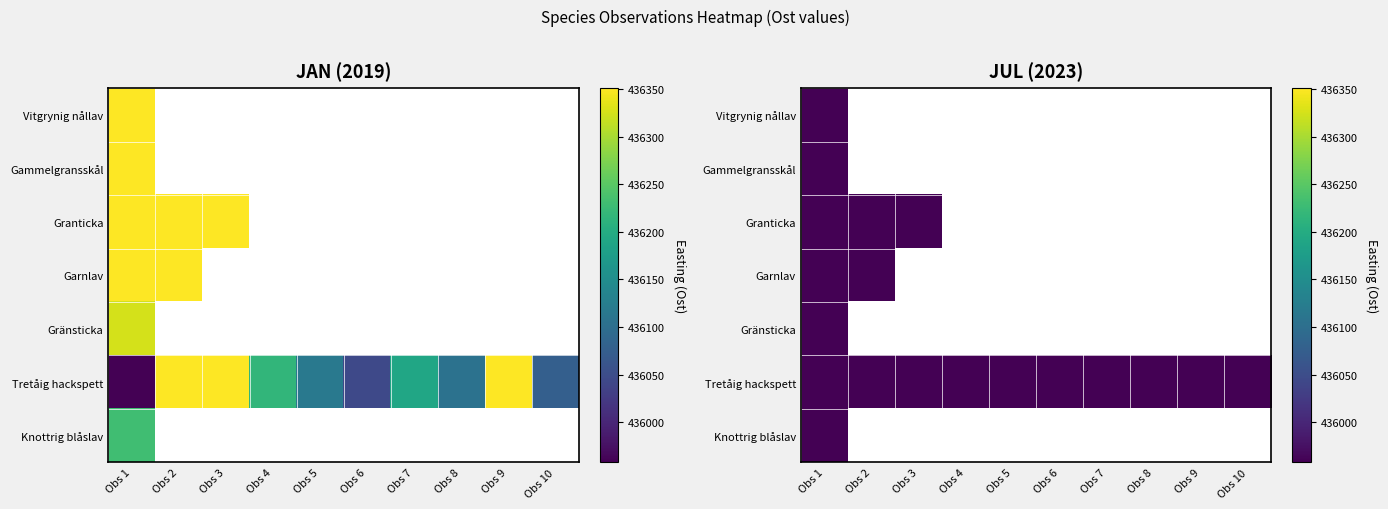

Which has a higher value, Obs 10 or Obs 5?

Obs 5